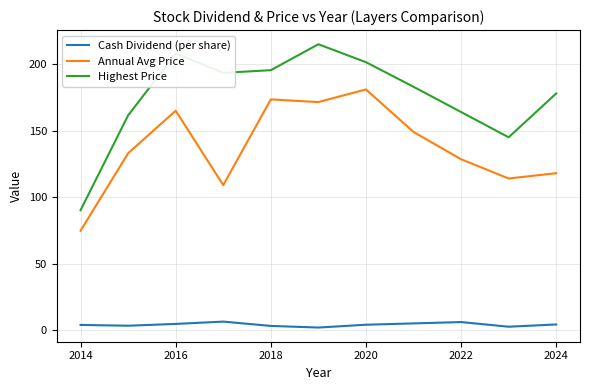

True or false: Cash Dividend (per share) and Annual Avg Price cross at least once.

False